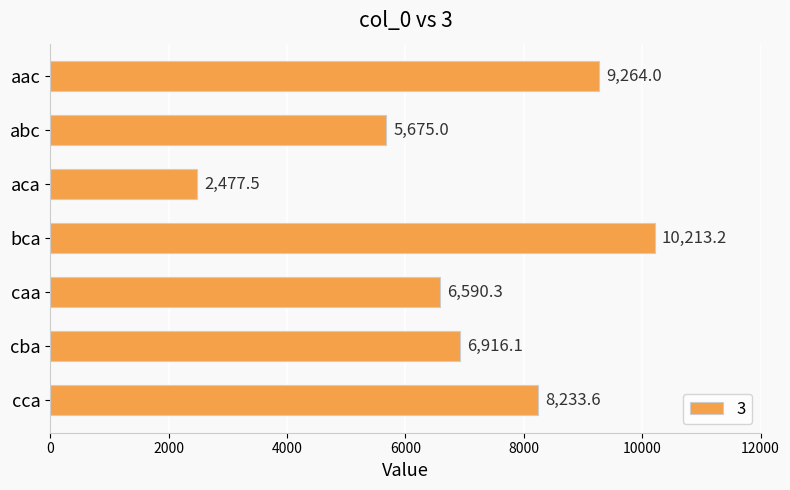

What is the ratio of the value at cca to the value at aca?

3.3